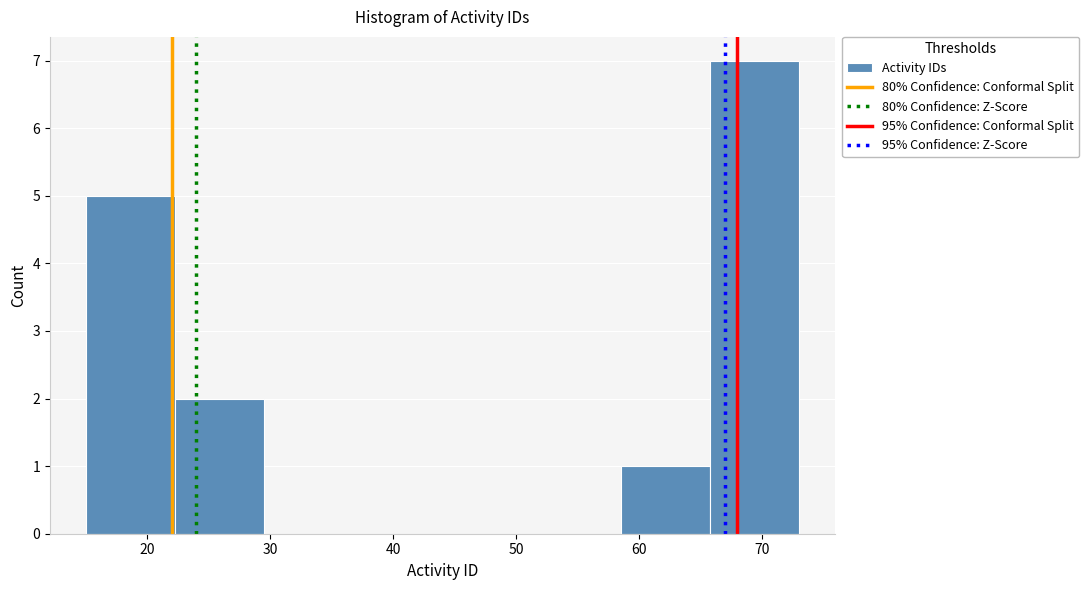

Reading left to right, list every bar in this chart as the range it spans on the x-axis followed by its height. Neither the bar edges nor the heights are printed on the chart, so give them approximately, as read against the axes.

15 to 22: 5
22 to 30: 2
30 to 37: 0
37 to 44: 0
44 to 51: 0
51 to 59: 0
59 to 66: 1
66 to 73: 7